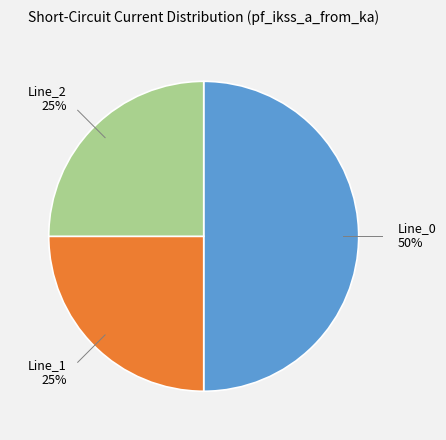

To the nearest percent, what is the average slice percentage?

33%